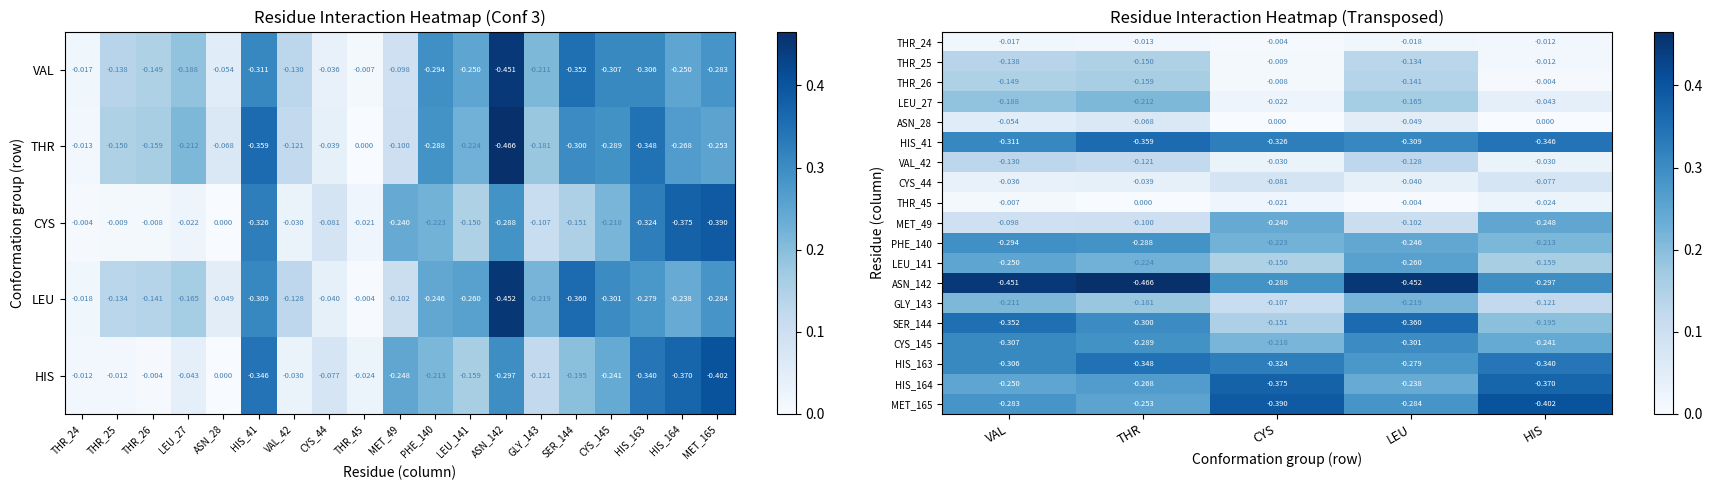

What is the sum of all HIS_163 values?

1.6